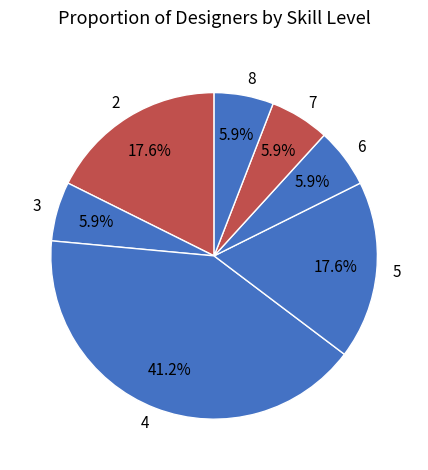

Which slice is the largest?

4